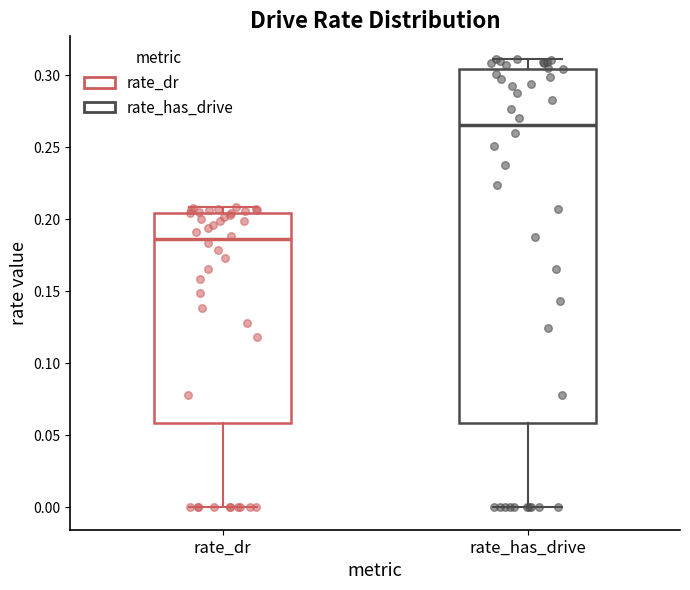

Which box is the tallest, from its lower edge to its upper edge?

rate_has_drive